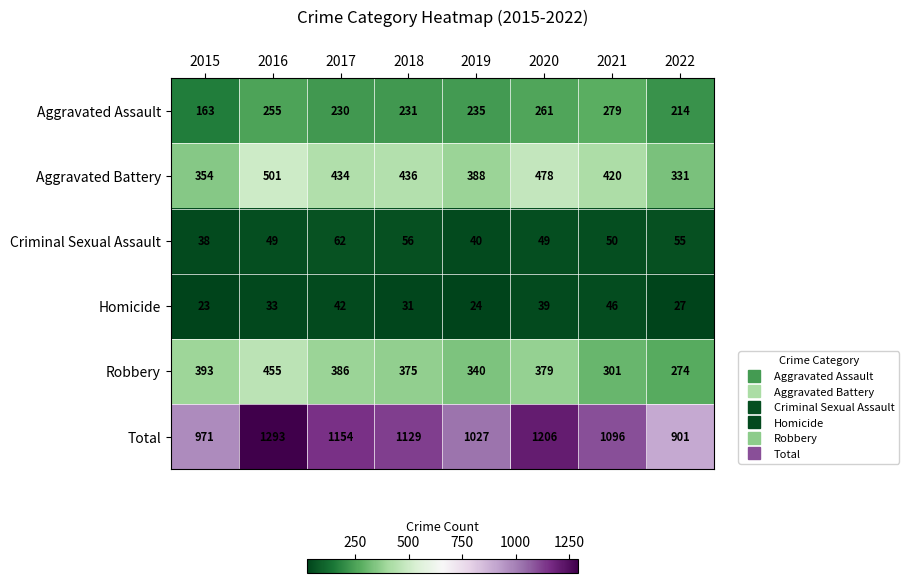

At which category does the chart reach its peak across all series?

2016